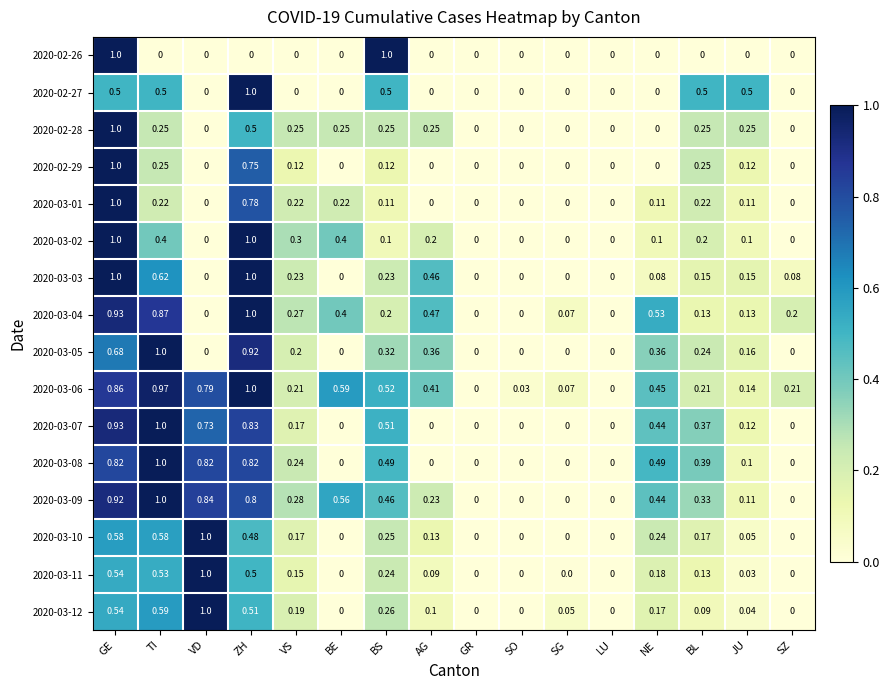

At which category is the sum across all series the highest?

GE